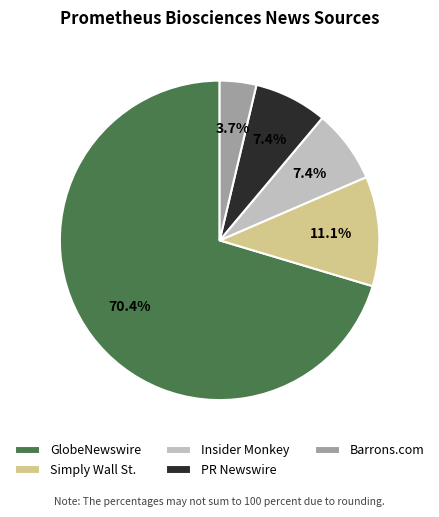

Combined, do GlobeNewswire and PR Newswire account for over 50%?

Yes